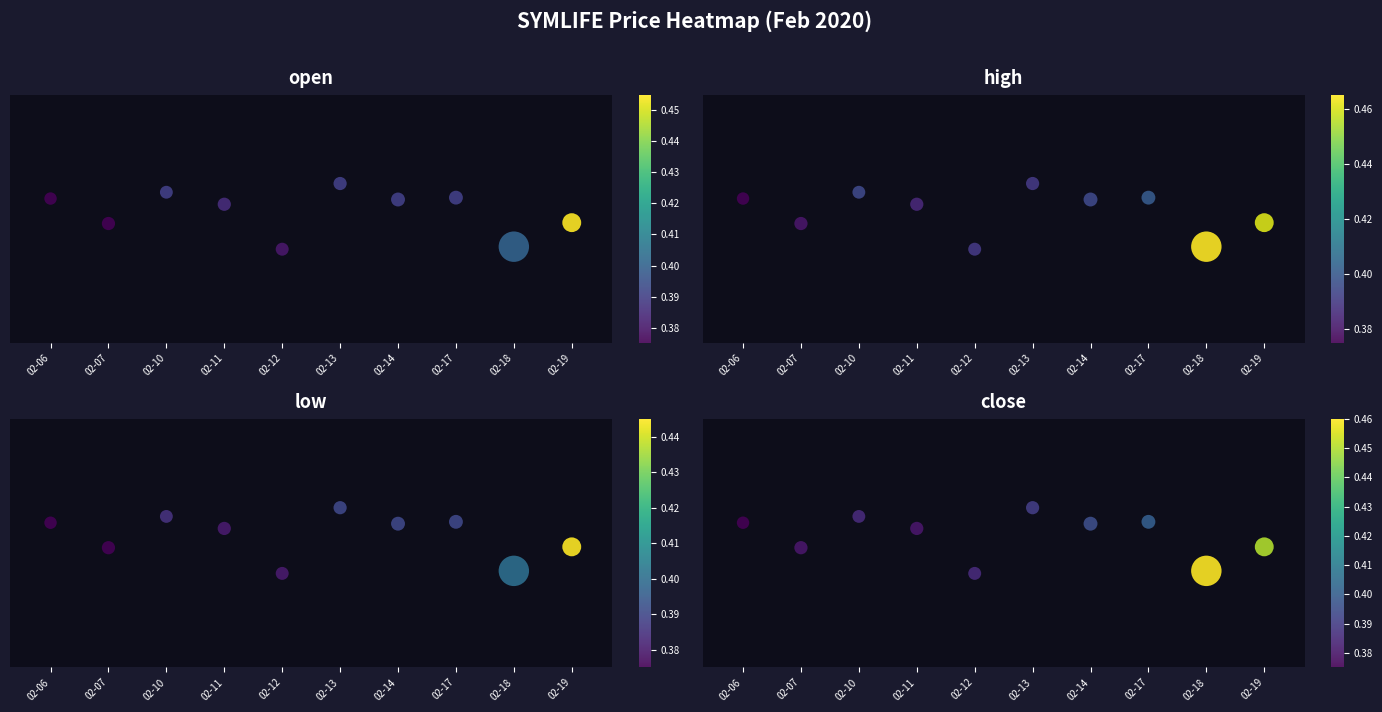

Rank the series by their maximum value, from highest to lowest.

open, high, low, close